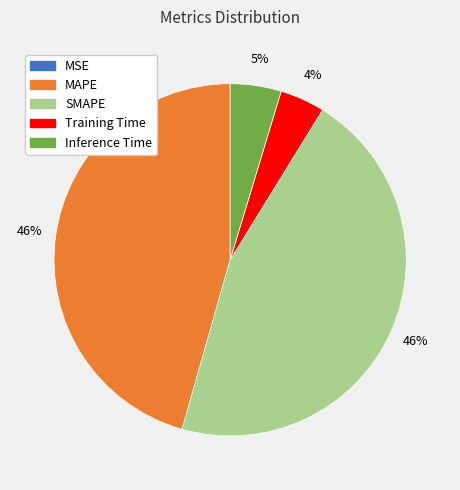

To the nearest percent, what is the combined percentage of MAPE and Training Time?

50%